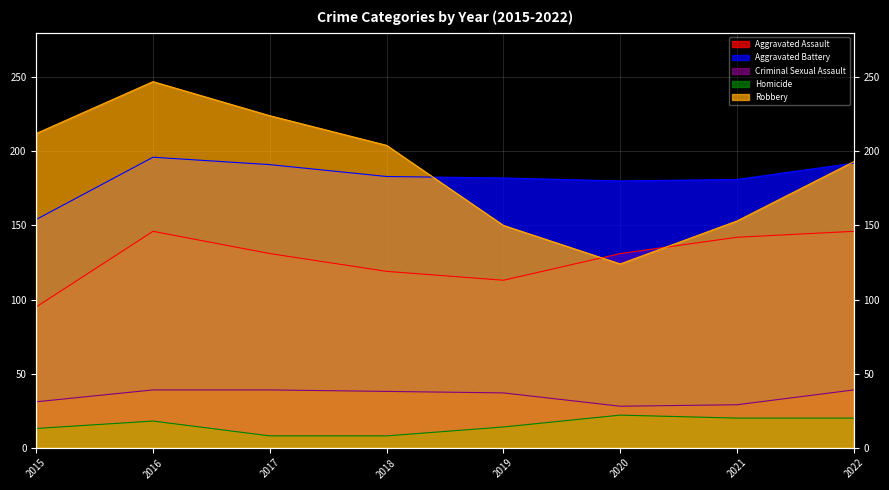

Where is the first local maximum for Homicide?

2016